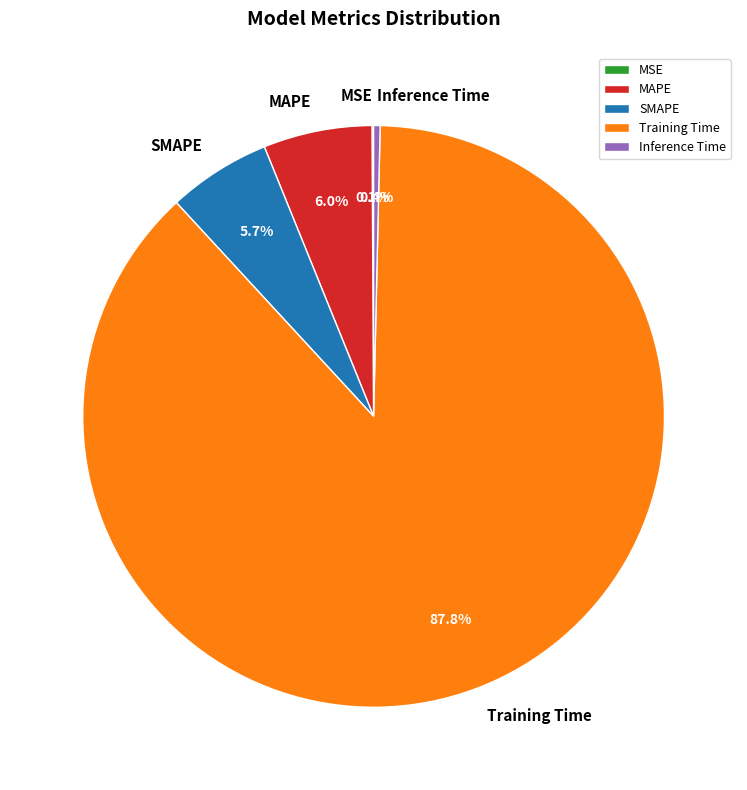

What percentage is NOT represented by Training Time?

12.2%